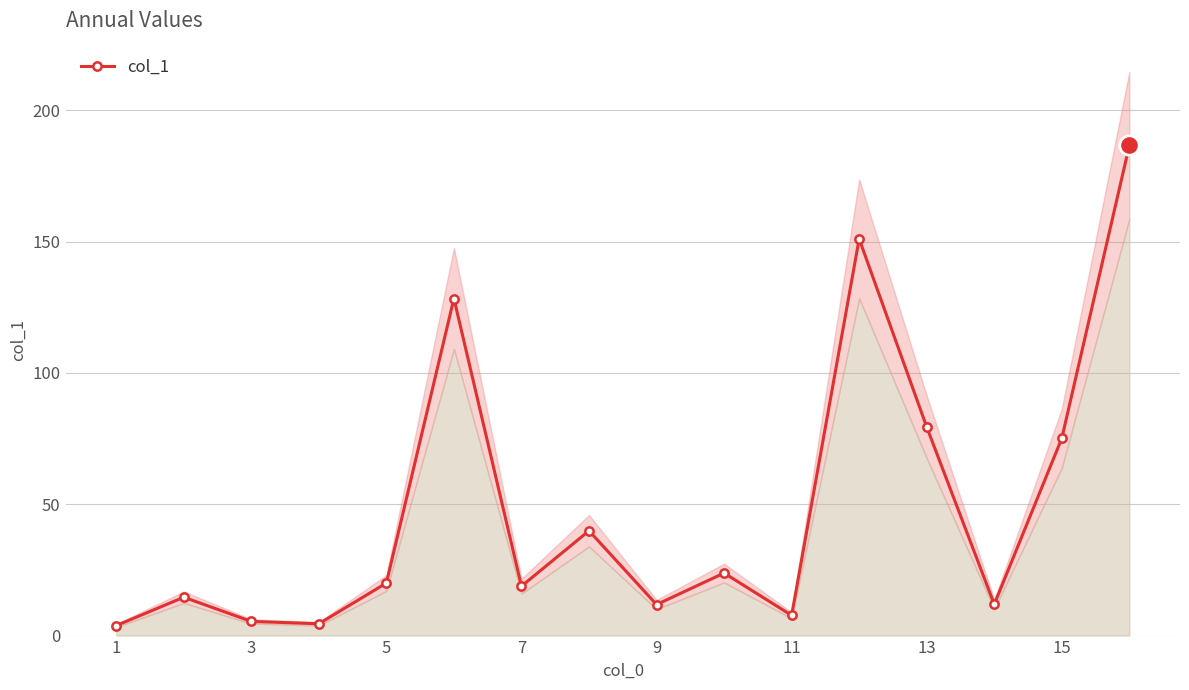

True or false: col_1 has more than 2 points higher than both neighbors.

True